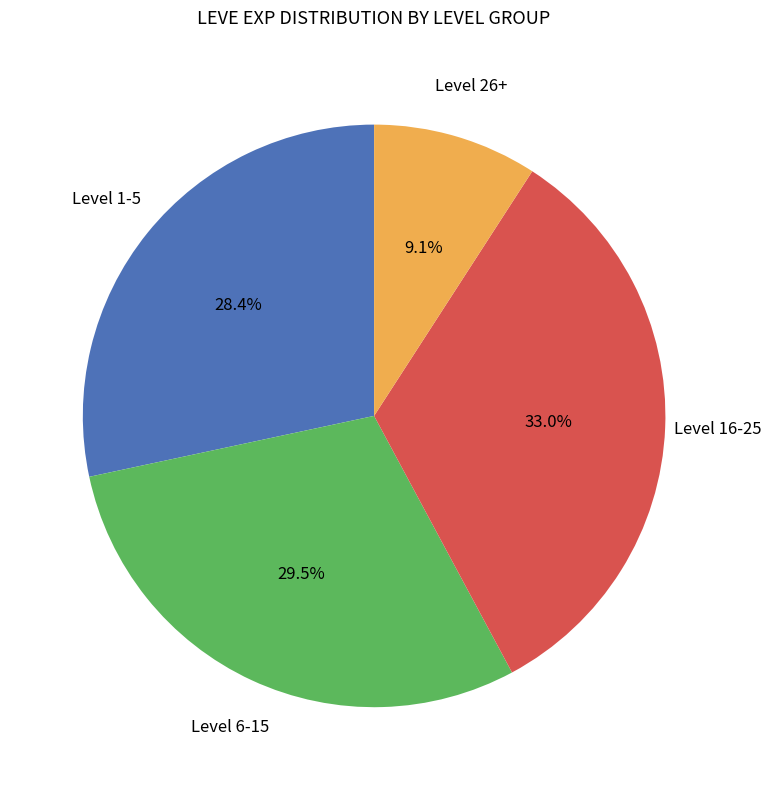

How many segments does this pie chart have?

4